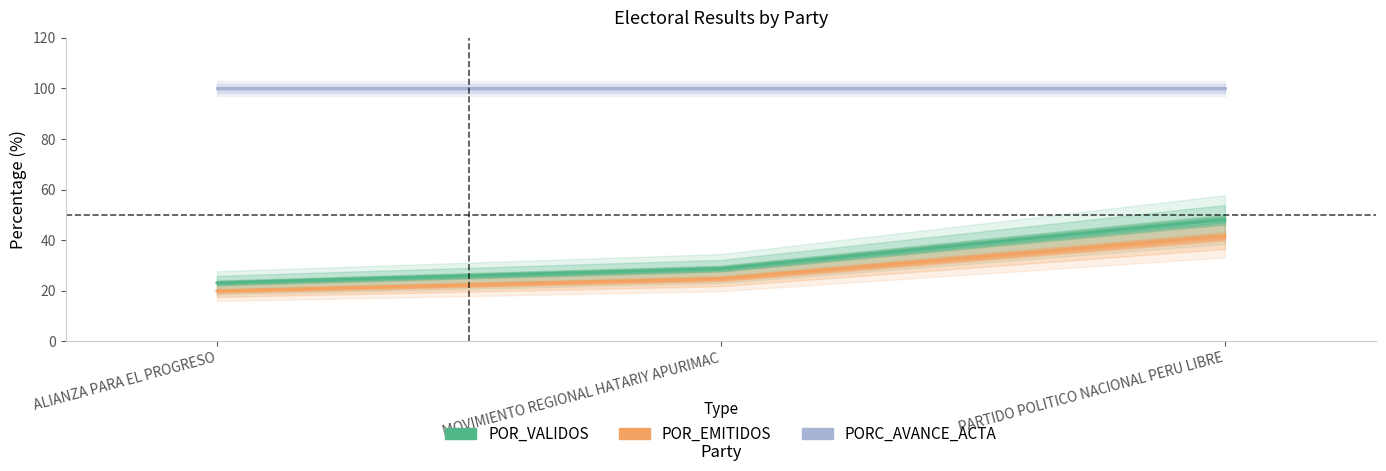

Reading right to left, list all the values displayed in this chart.

POR_VALIDOS: 48.2	28.8	23.1
POR_EMITIDOS: 41.5	24.8	19.9
PORC_AVANCE_ACTA: 100.0	100.0	100.0